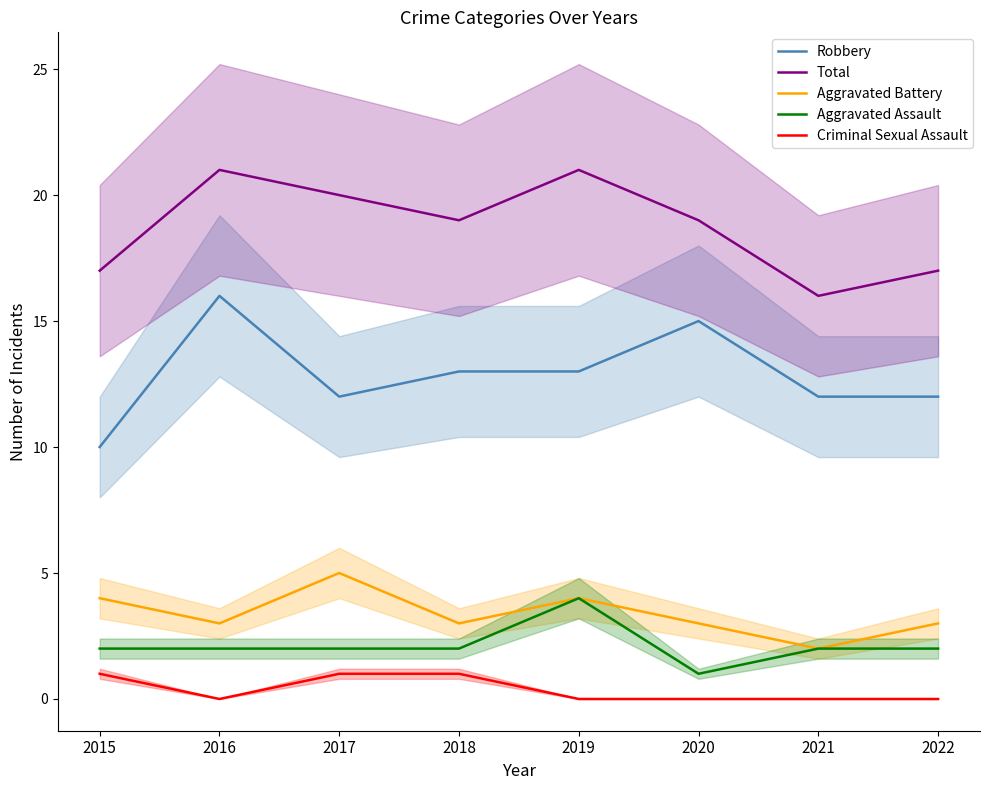

Between 2016 and 2022, which series saw the biggest shift?

Robbery